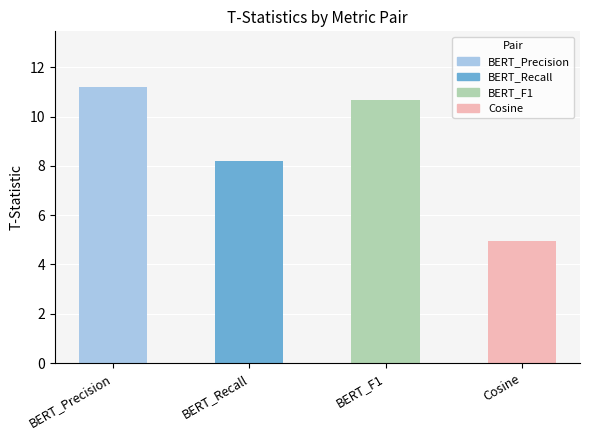

Where does the data first go above 10?

BERT_Precision